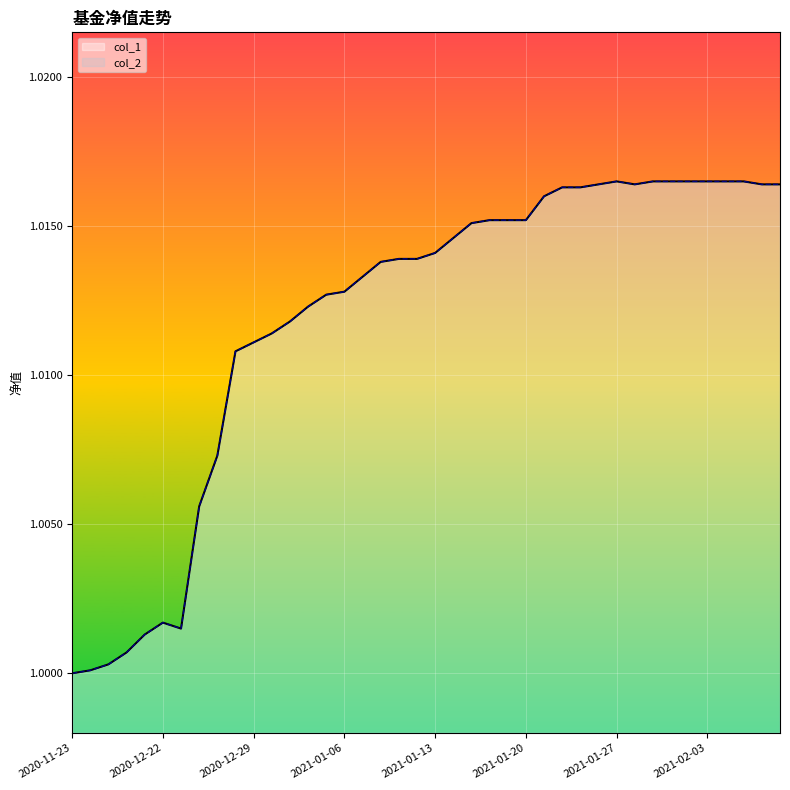

At which label does col_1 reach its peak?

2021-01-27